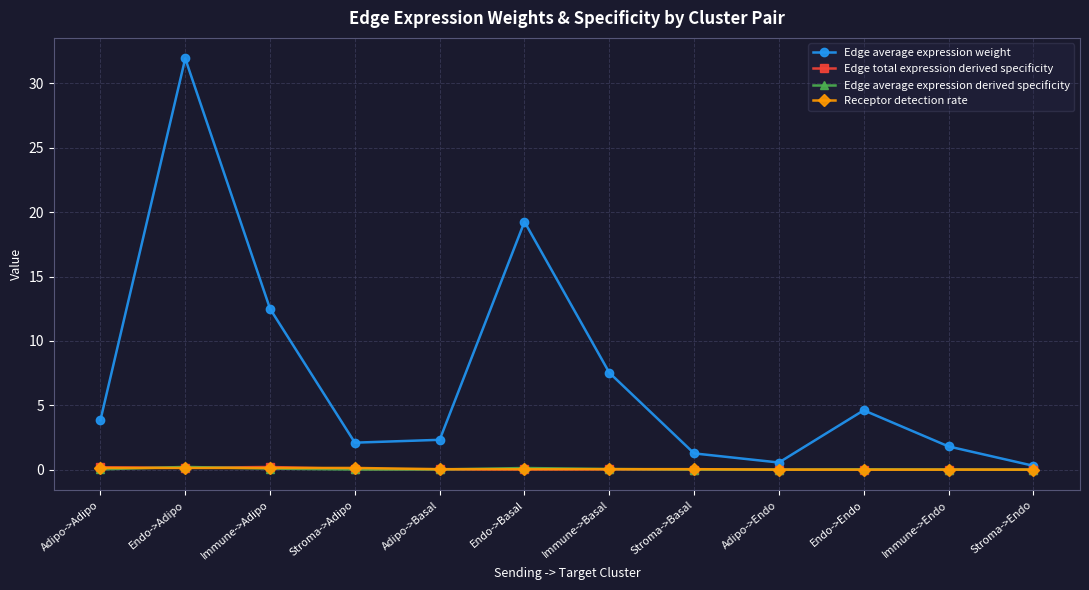

At which category is the sum across all series the highest?

Endo->Adipo